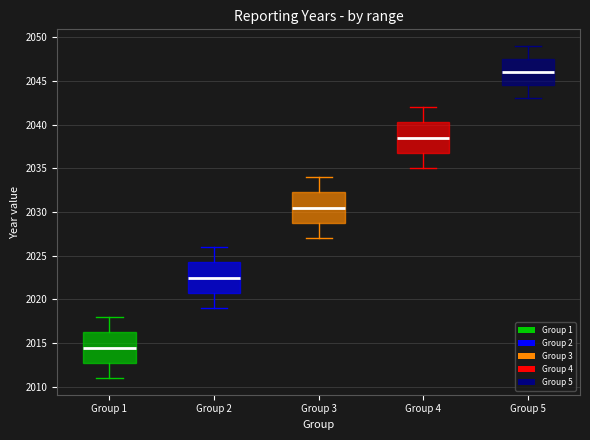

Reading left to right, transcribe this box plot: for each box, give where its median line is, the range the box spans, and where its two whiskers end, as read against the y-axis. The values are not printed on the chart, so give them approximately, as read against the axis.

Group 1: median 2014.5, box 2013.0 to 2016.5, whiskers 2011.0 to 2018.0
Group 2: median 2022.5, box 2021.0 to 2024.5, whiskers 2019.0 to 2026.0
Group 3: median 2030.5, box 2029.0 to 2032.5, whiskers 2027.0 to 2034.0
Group 4: median 2038.5, box 2037.0 to 2040.5, whiskers 2035.0 to 2042.0
Group 5: median 2046.0, box 2044.5 to 2047.5, whiskers 2043.0 to 2049.0